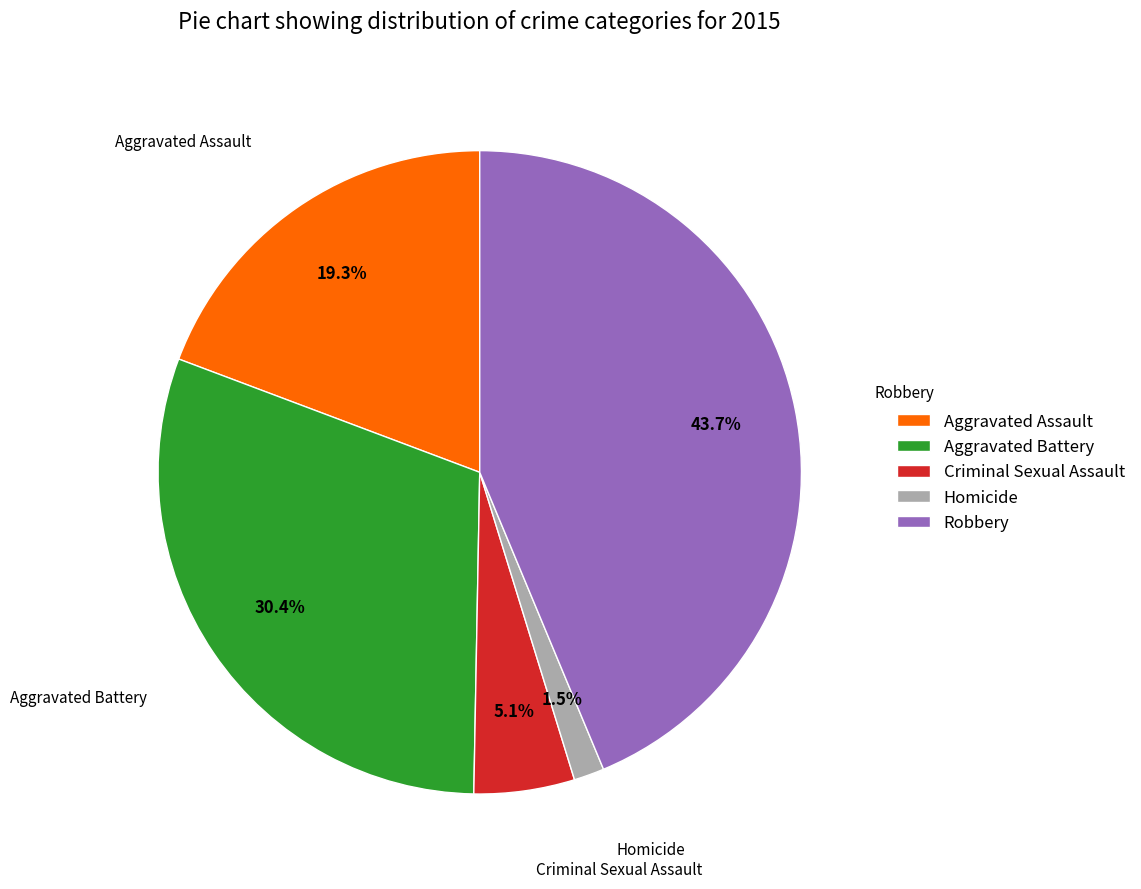

What is the smallest slice in the pie chart?

Homicide